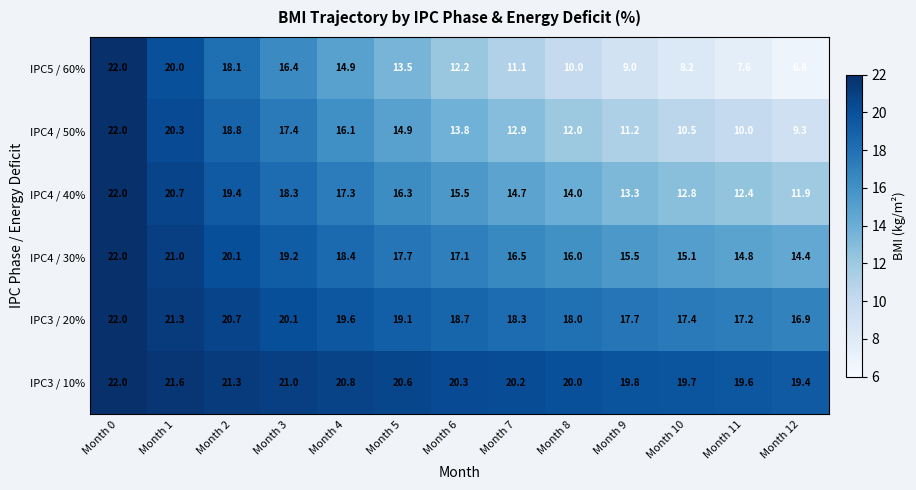

Rank the series by their average value, from highest to lowest.

IPC3 / 10%, IPC3 / 20%, IPC4 / 30%, IPC4 / 40%, IPC4 / 50%, IPC5 / 60%